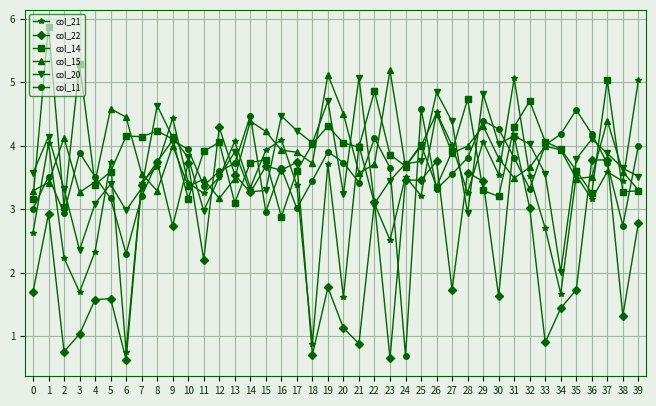

At which label does col_22 reach its peak?

12